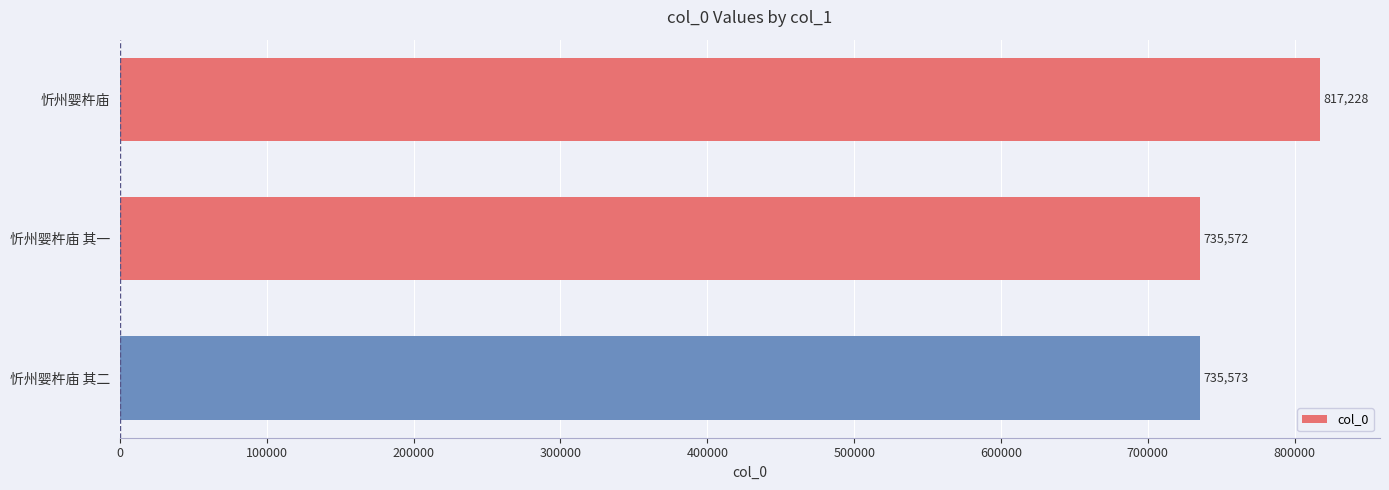

True or false: the data shows 273269 at 忻州婴杵庙 其二.

False